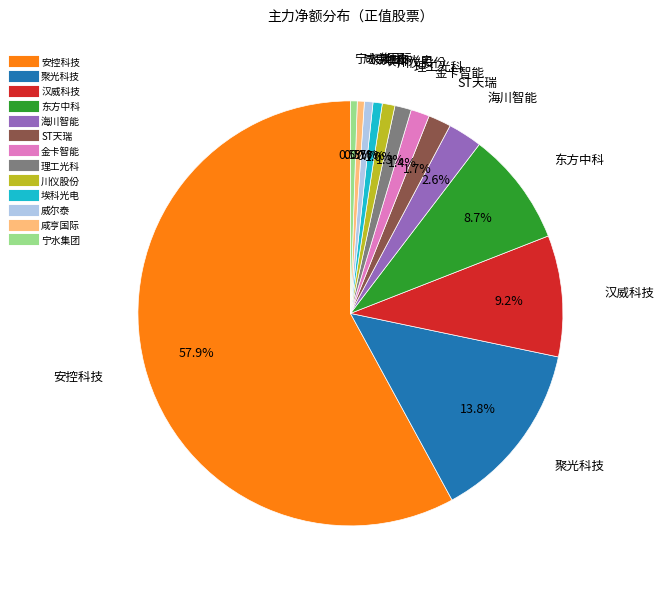

Which category accounts for the majority?

安控科技